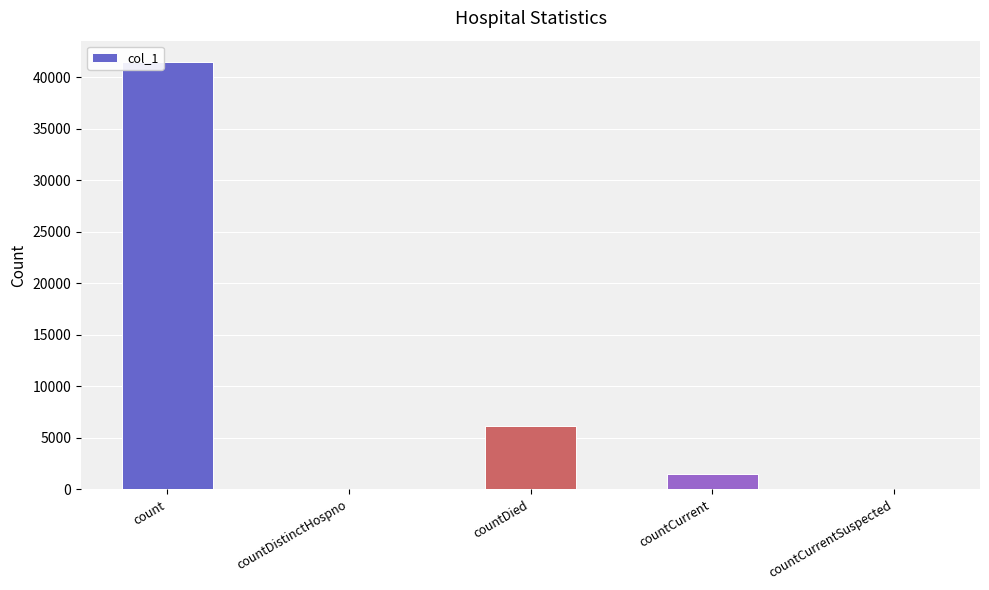

Reading left to right, what are all the values shown in this chart?

41469	0	6102	1443	0